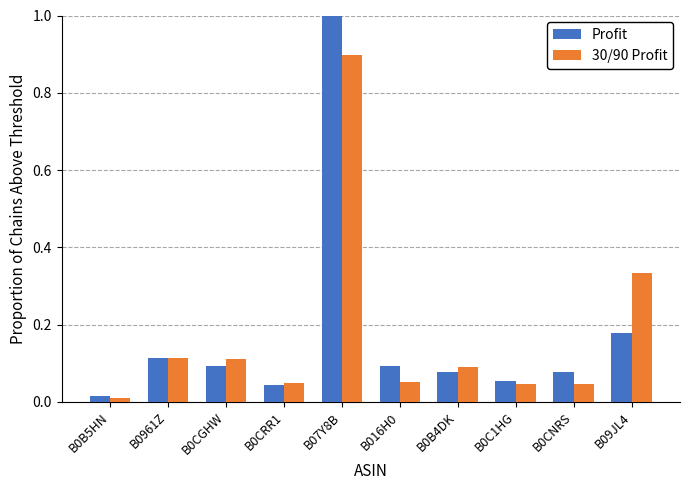

At which category is the sum across all series the highest?

B07Y8B